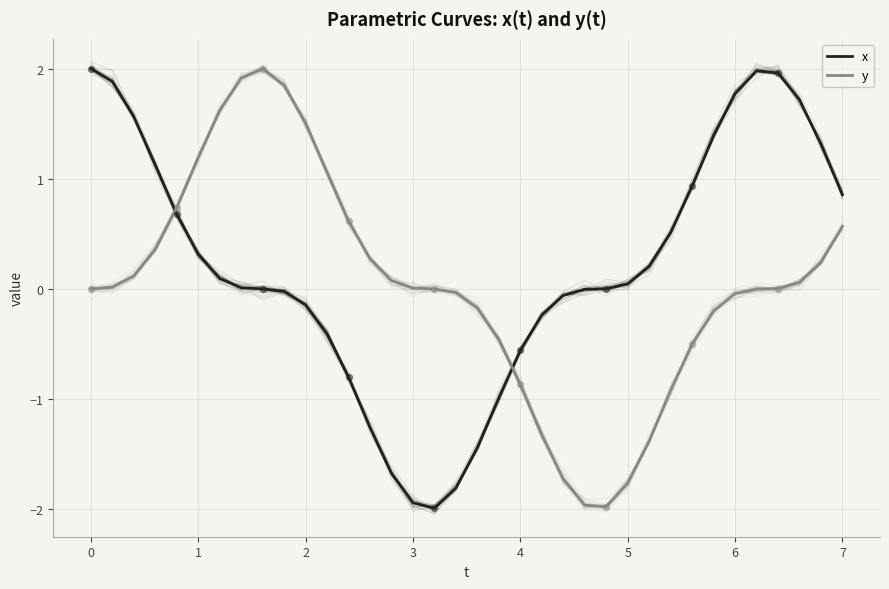

Which series reaches the minimum Y coordinate?

x